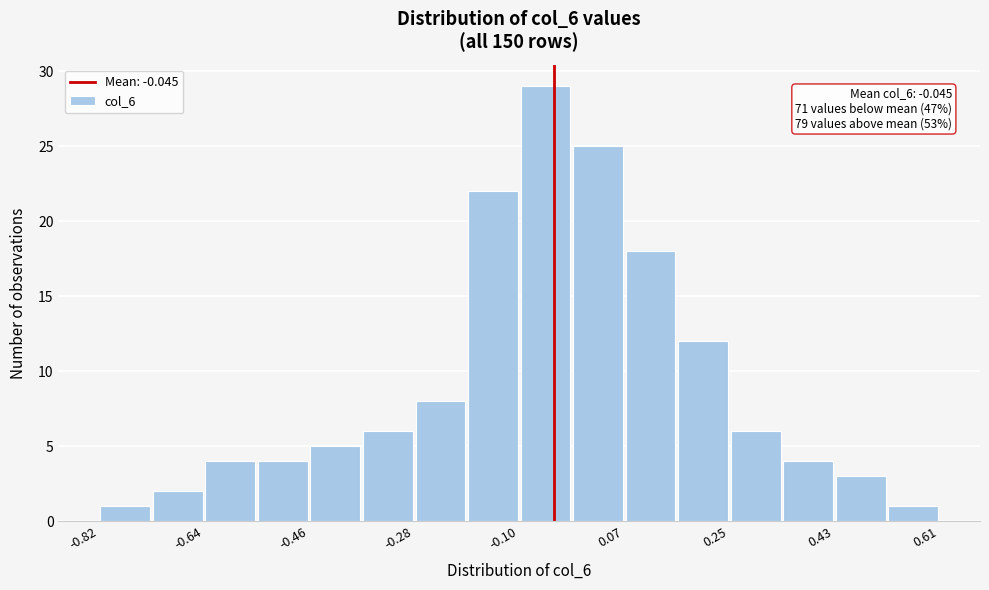

Over which range of the x-axis is the bar tallest?

-0.10 to -0.02